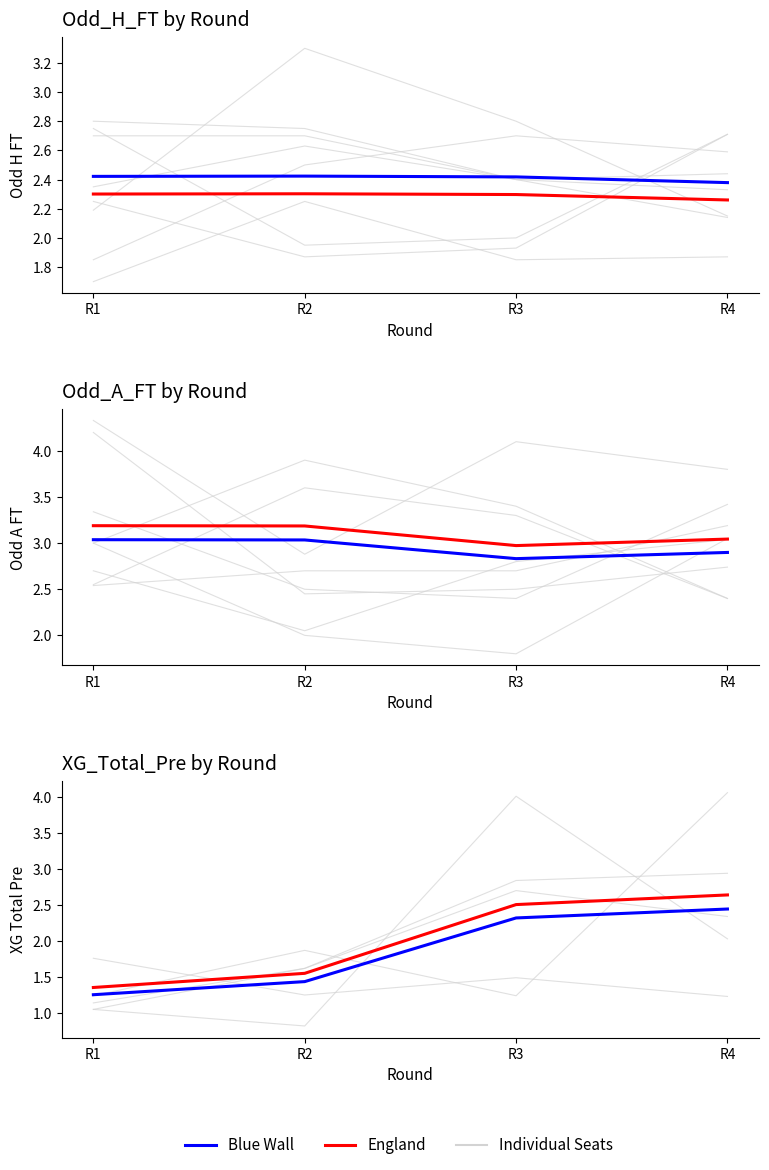

Where do England and Individual Seats first cross each other?

R1 and R2